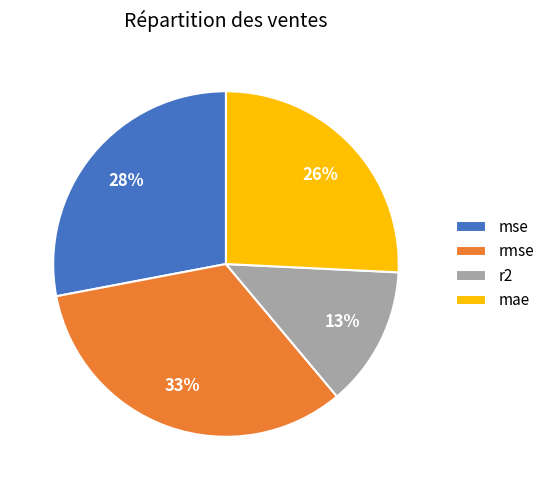

Combined, do rmse and mae account for over 50%?

Yes